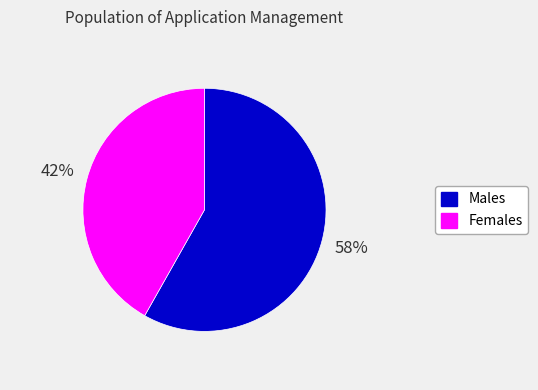

Which has a higher value, Males or Females?

Males